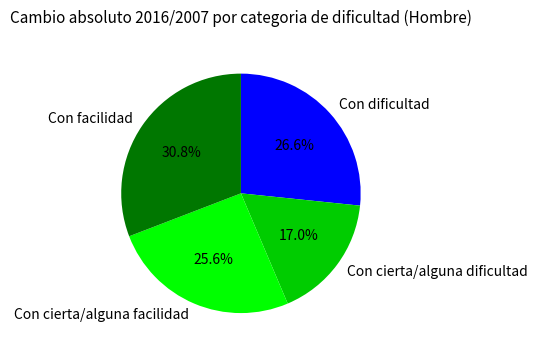

What is the smallest slice in the pie chart?

Con cierta/alguna dificultad